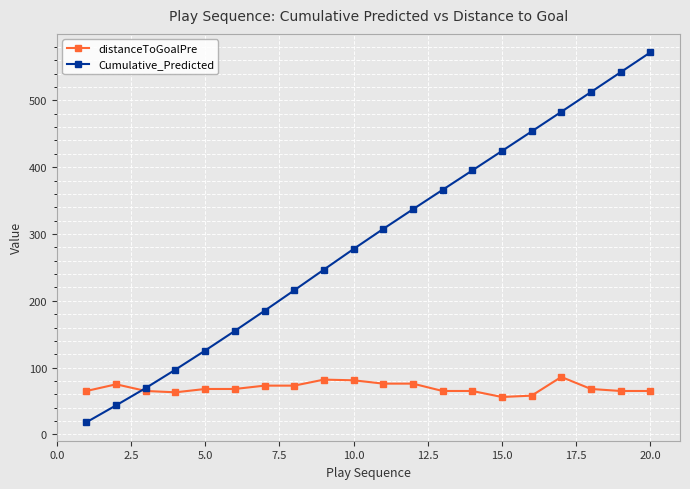

True or false: Cumulative_Predicted has more than 1 interior local peaks.

False